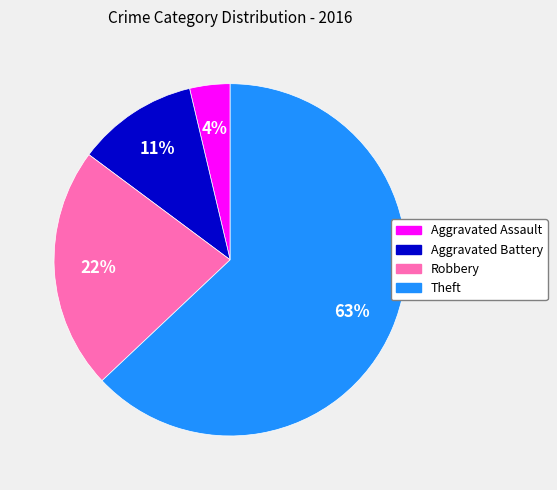

Does Theft represent more than half of the total?

Yes